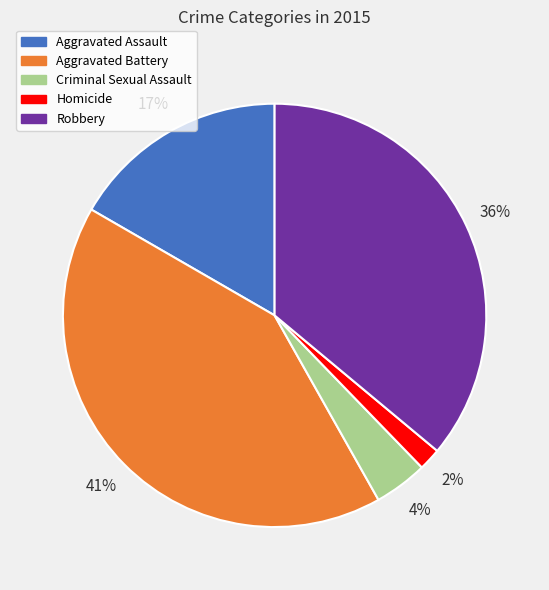

What is the largest slice in the pie chart?

Aggravated Battery